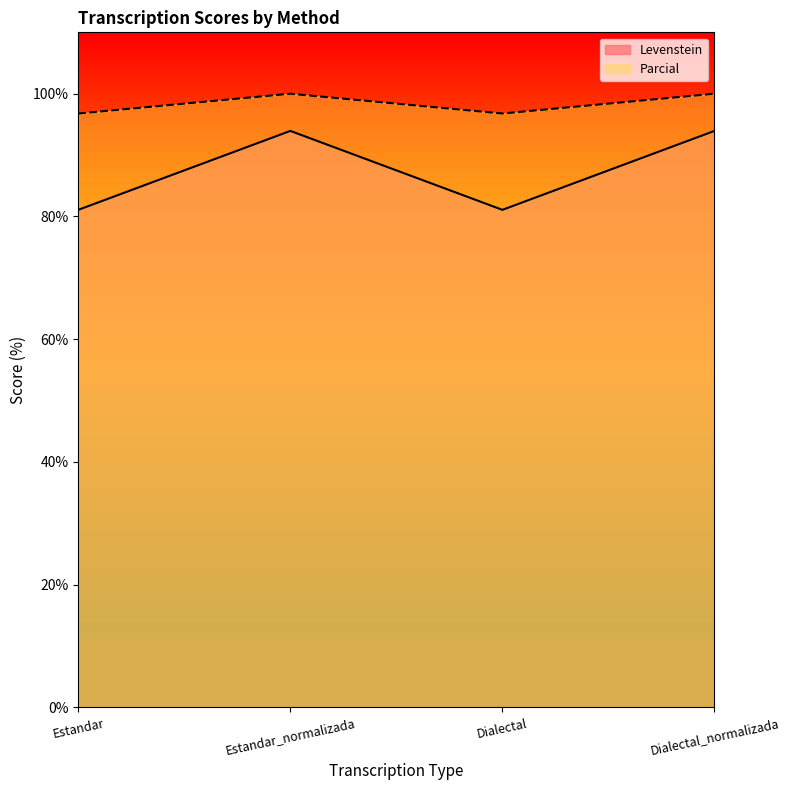

At which category does Parcial reach its first local peak?

Estandar_normalizada